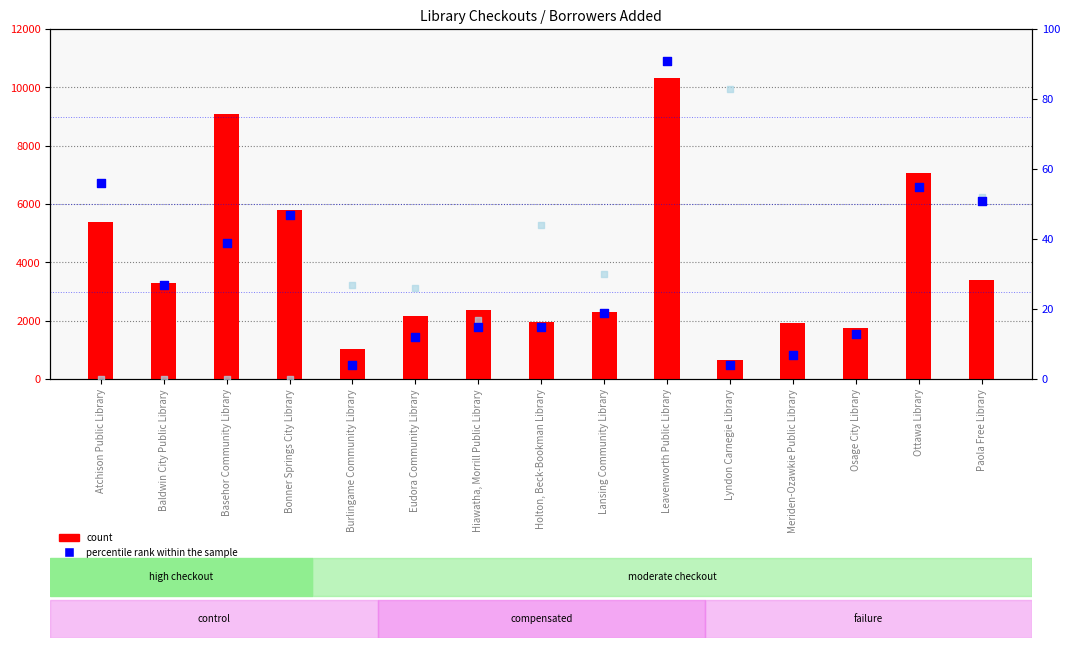

Which series contains the highest Y value?

count